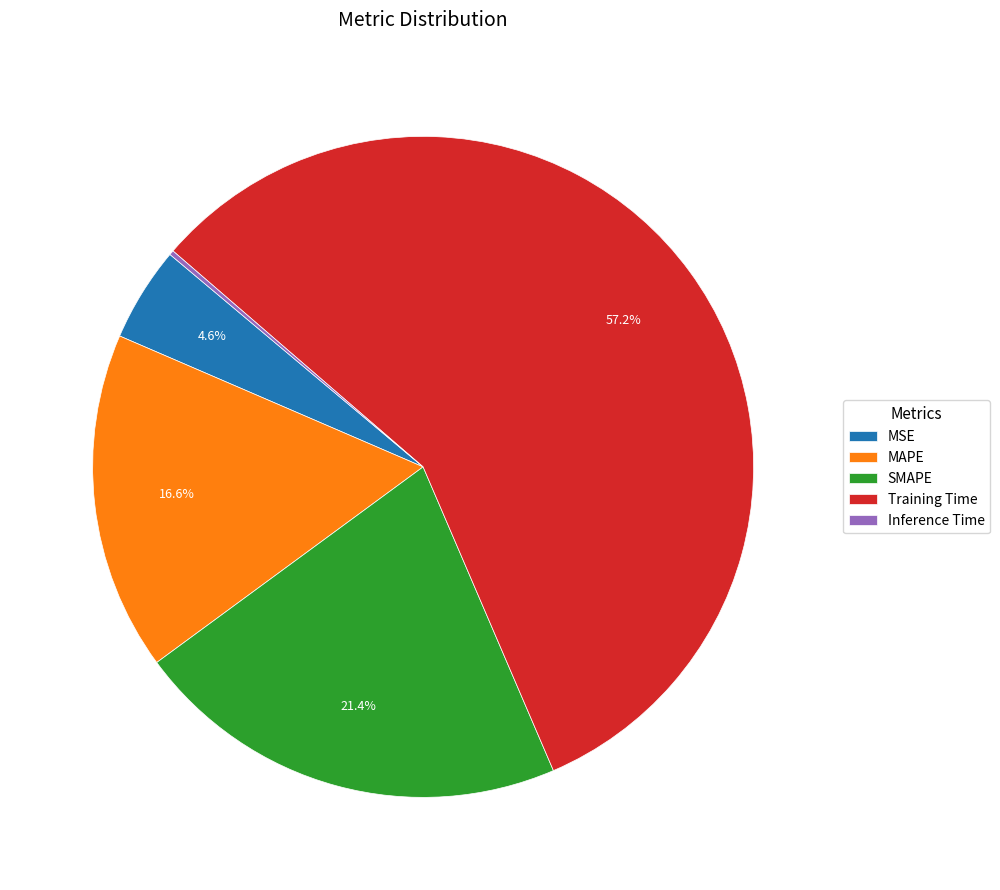

Does any single category account for the majority?

Yes